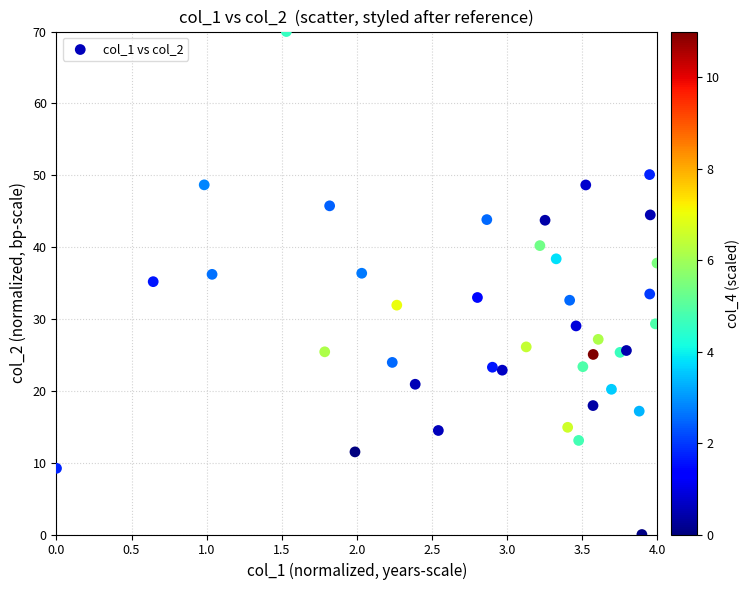

What is the range of X values (max minus min)?

4.0